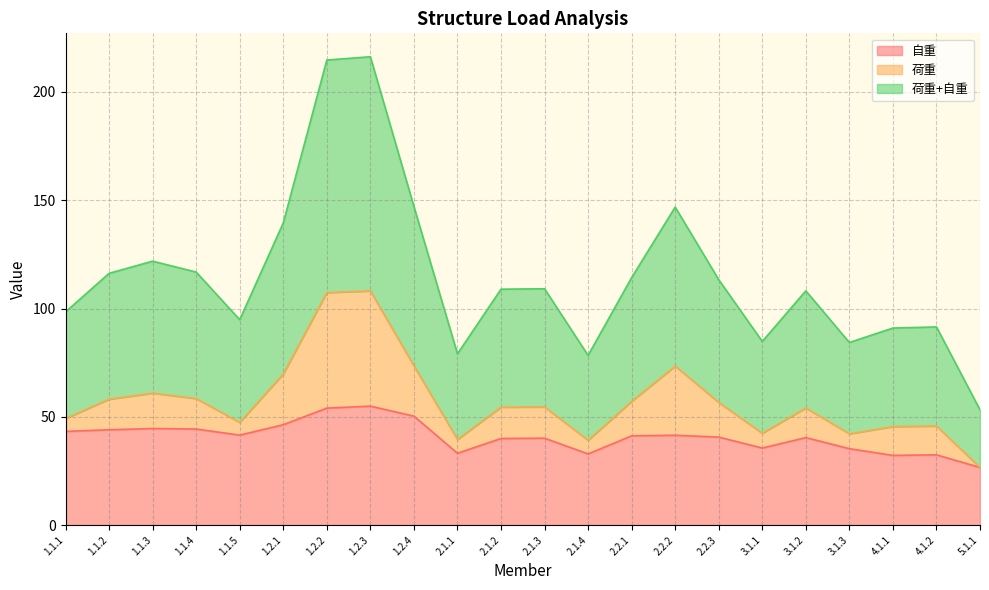

At how many categories does at least one series exceed 71?

21